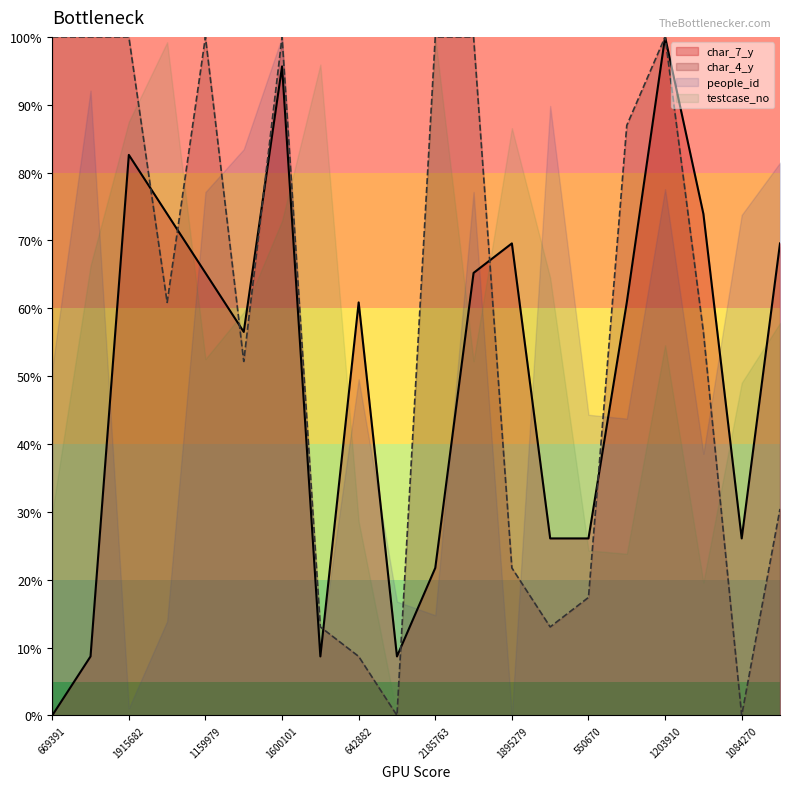

True or false: char_4_y has more than 0 interior local peaks.

True